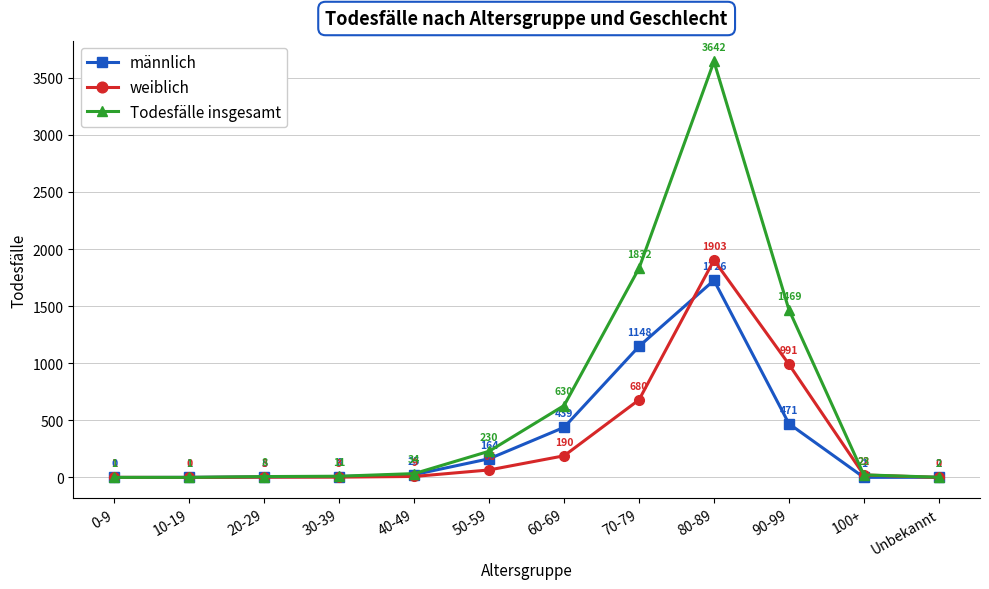

Rank the series by their maximum value, from highest to lowest.

Todesfälle insgesamt, weiblich, männlich